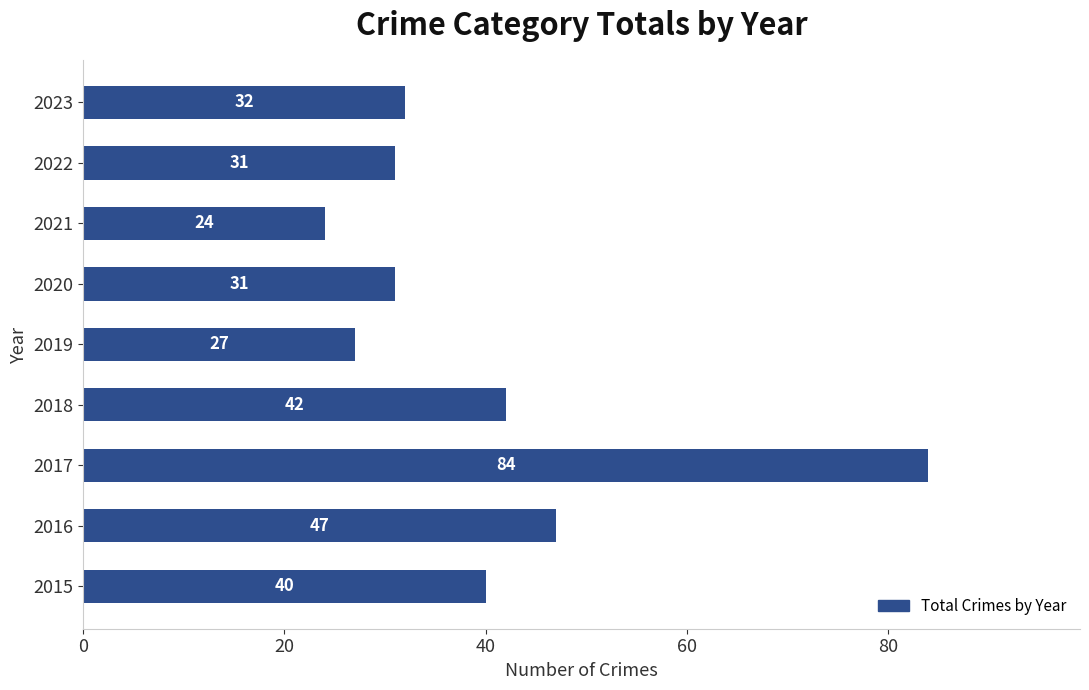

At which label is the value closest to 54?

2016